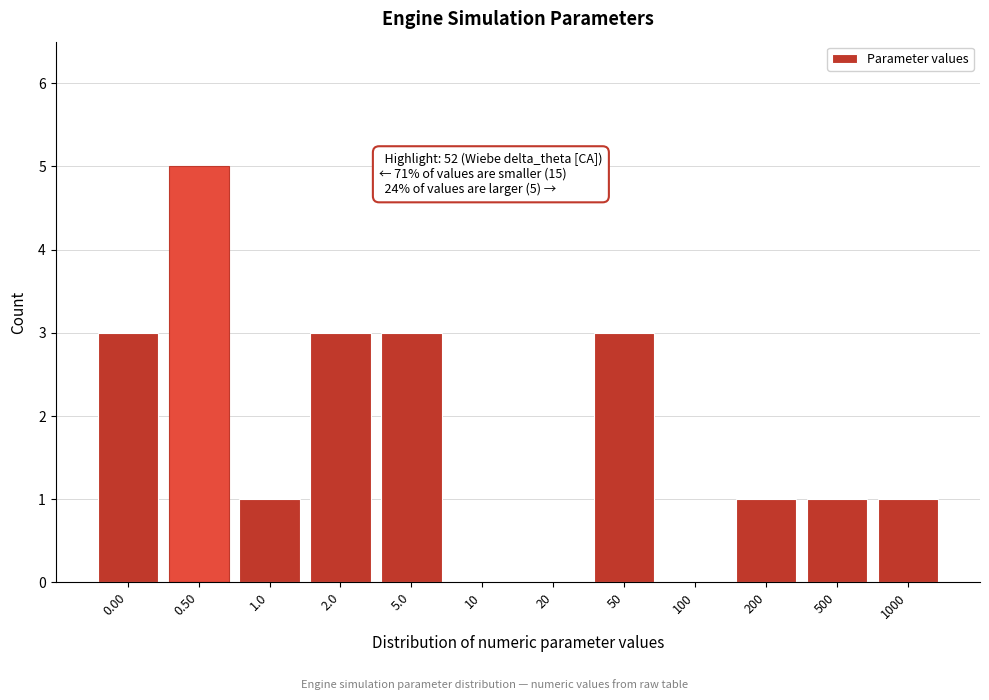

Reading left to right, extract all data points from this chart.

0.00=3	0.50=5	1.0=1	2.0=3	5.0=3	10=0	20=0	50=3	100=0	200=1	500=1	1000=1